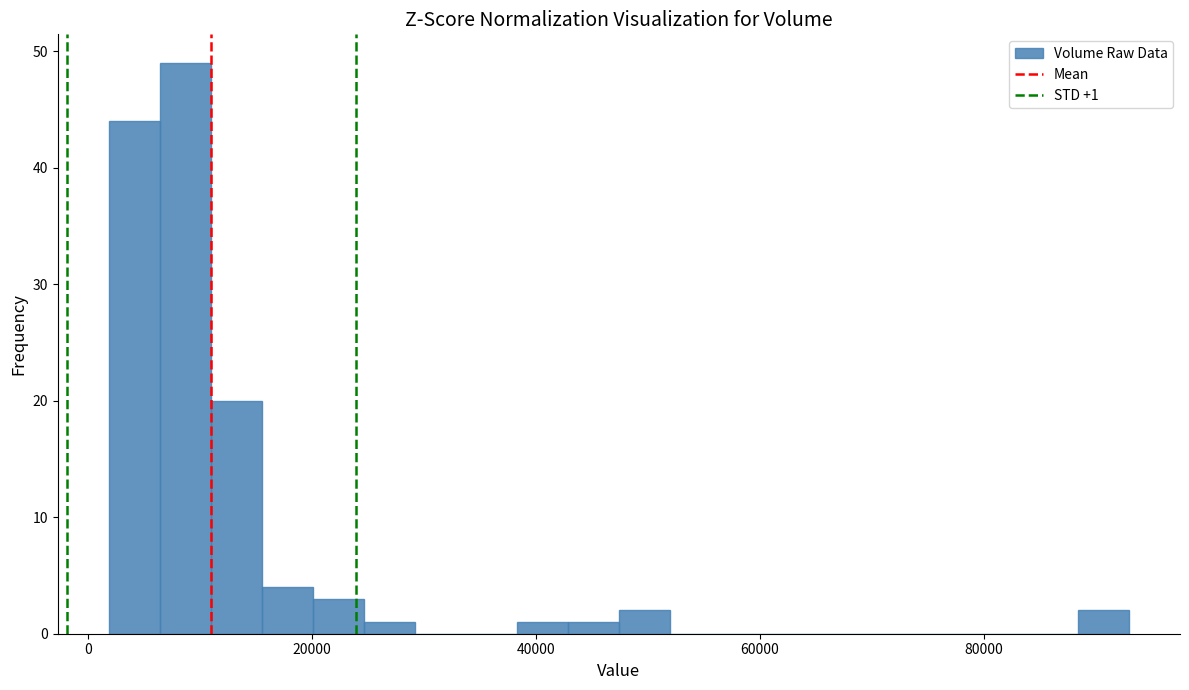

Around what value on the x-axis is the tallest bar? Give the approximate position of its centre, as read against the axis.

8000